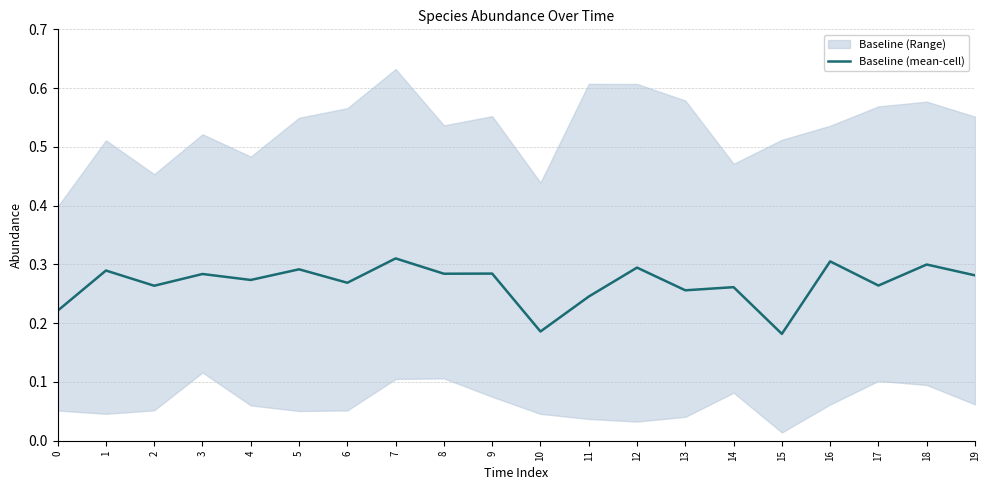

How many points are lower than both their immediate neighbors (excluding endpoints)?

8